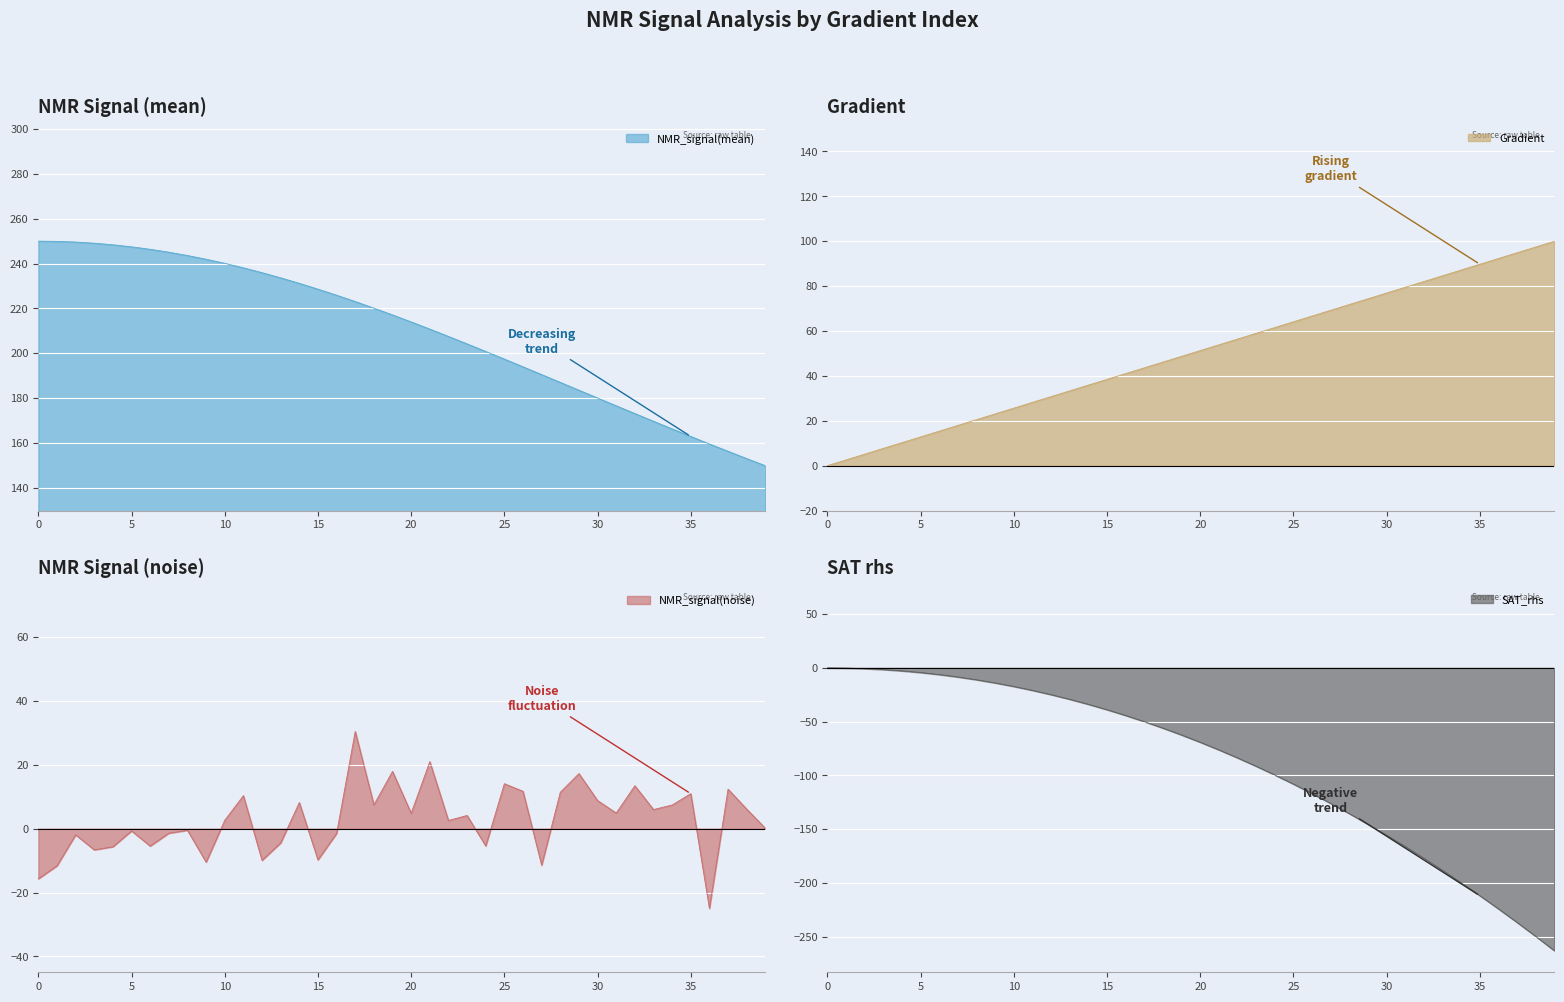

Reading left to right, extract all data points from this chart.

Gradient: 0.0	2.6	5.1	7.7	10.3	12.8	15.4	17.9	20.5	23.1	25.6	28.2	30.8	33.3	35.9	38.5	41.0	43.6	46.2	48.7	51.3	53.8	56.4	59.0	61.5	64.1	66.7	69.2	71.8	74.4	76.9	79.5	82.1	84.6	87.2	89.7	92.3	94.9	97.4	100.0
NMR_signal_mean: 250.0	249.9	249.6	249.1	248.4	247.5	246.4	245.1	243.6	241.9	240.1	238.1	235.9	233.6	231.2	228.6	225.9	223.1	220.1	217.1	214.0	210.8	207.5	204.2	200.8	197.4	194.0	190.5	187.0	183.5	180.0	176.6	173.1	169.7	166.3	162.9	159.5	156.3	153.0	149.8
NMR_signal_noise: -15.7	-11.6	-1.9	-6.6	-5.7	-0.7	-5.4	-1.4	-0.5	-10.5	2.6	10.3	-9.9	-4.5	8.2	-9.8	-1.5	30.4	7.5	17.9	4.8	21.0	2.6	4.1	-5.4	14.1	11.7	-11.4	11.4	17.2	8.8	4.9	13.4	6.0	7.4	11.0	-25.0	12.4	6.1	0.1
SAT_rhs: 0.0	-0.2	-0.7	-1.6	-2.8	-4.3	-6.2	-8.5	-11.1	-14.0	-17.3	-20.9	-24.9	-29.2	-33.9	-38.9	-44.3	-50.0	-56.0	-62.4	-69.2	-76.3	-83.7	-91.5	-99.6	-108.1	-116.9	-126.1	-135.6	-145.4	-155.6	-166.2	-177.1	-188.3	-199.9	-211.8	-224.1	-236.7	-249.7	-263.0